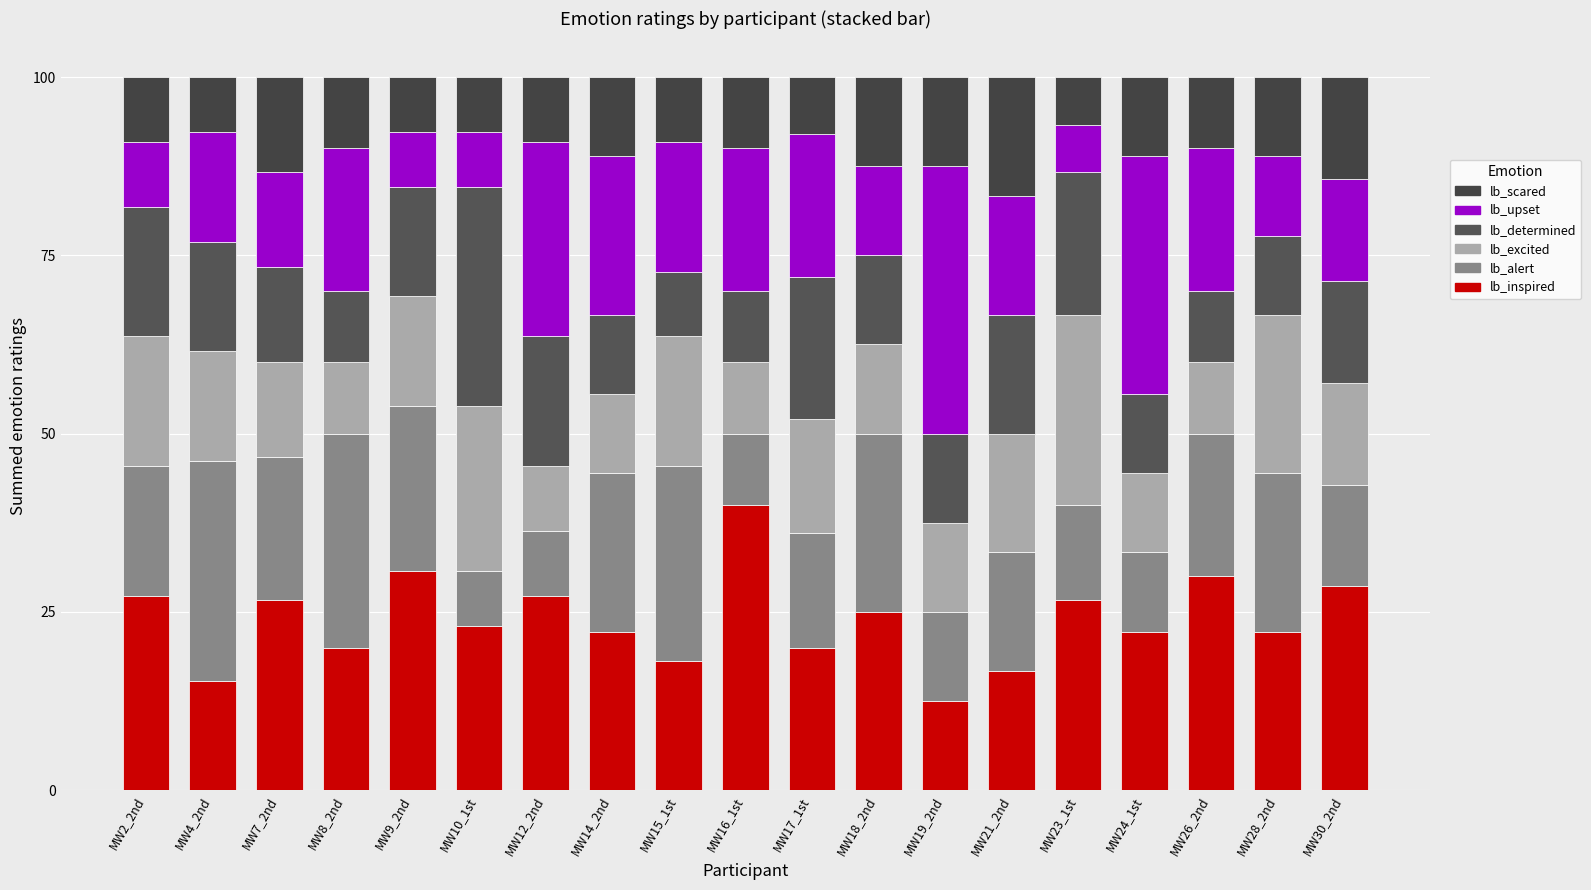

What position from the left is MW16_1st?

10